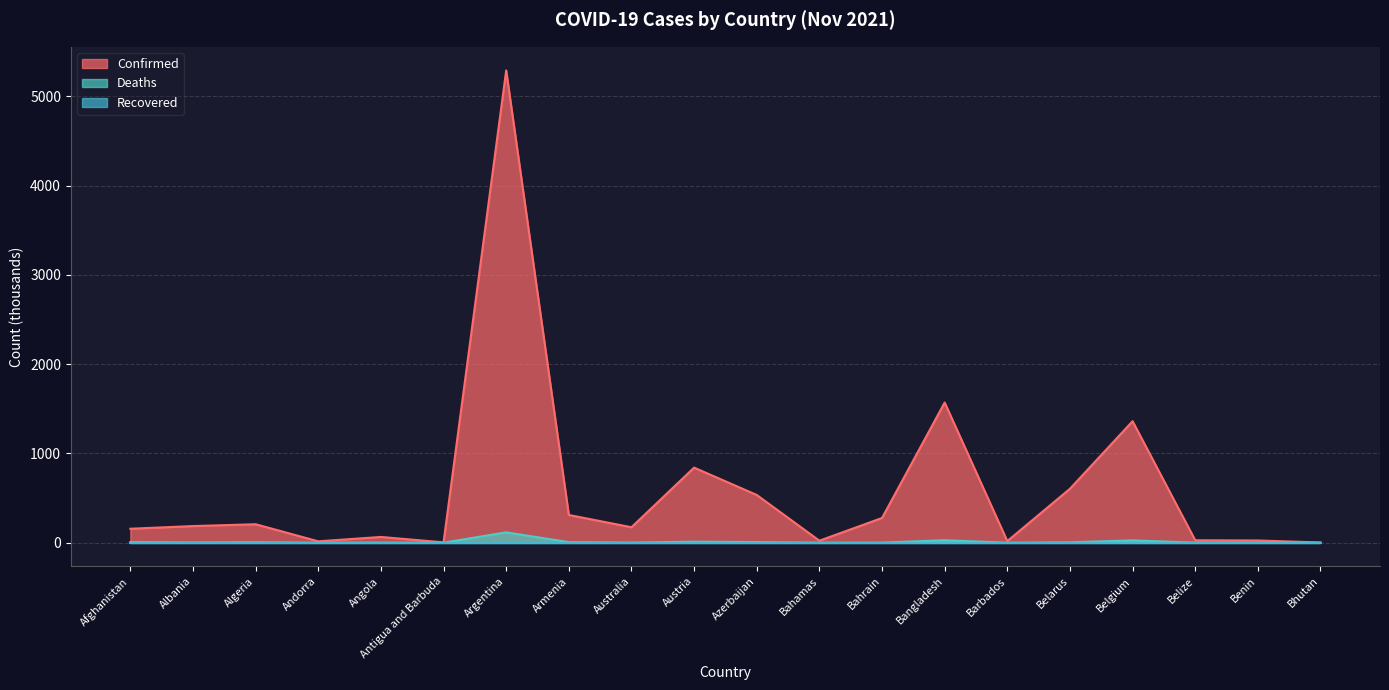

At how many categories does at least one series exceed 951?

3